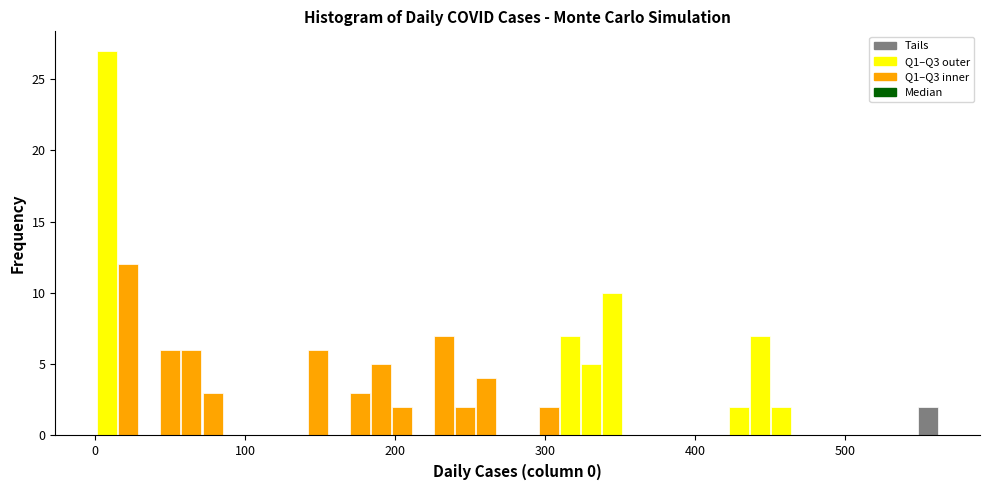

Read against the x-axis, roughly where is the centre of the tallest bar?

10